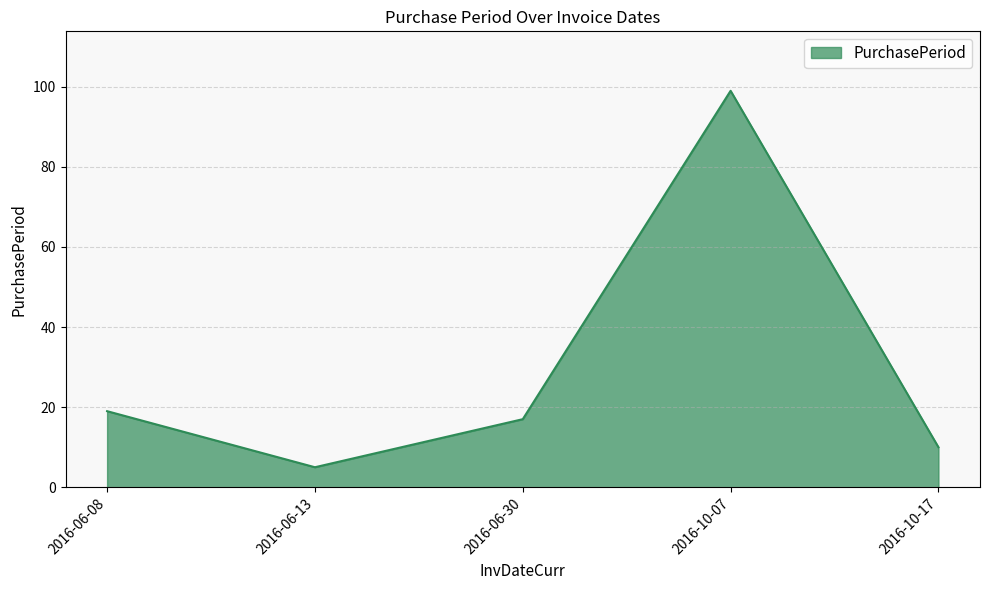

What value does the data have at 2016-06-30?

17